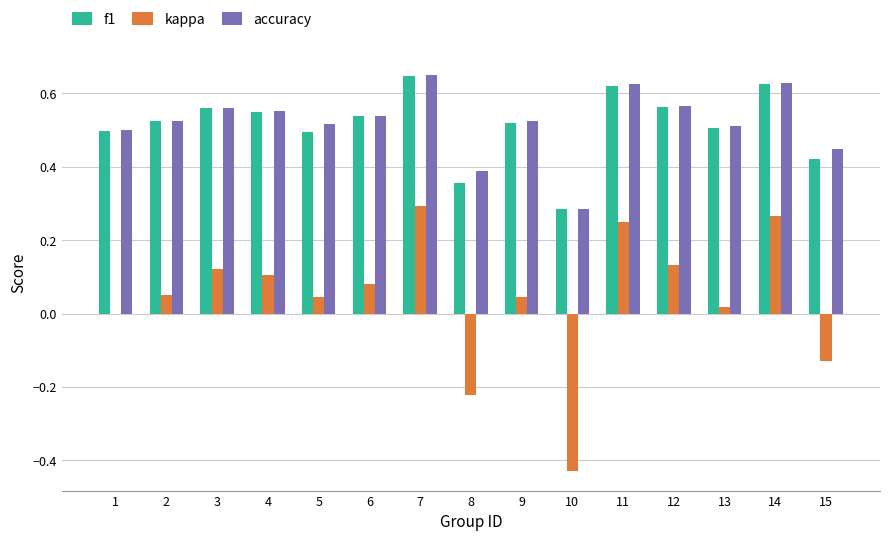

Which series changed the most between 1 and 15?

kappa